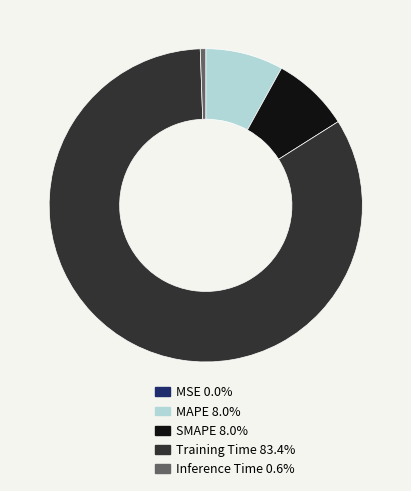

Does any single category account for the majority?

Yes